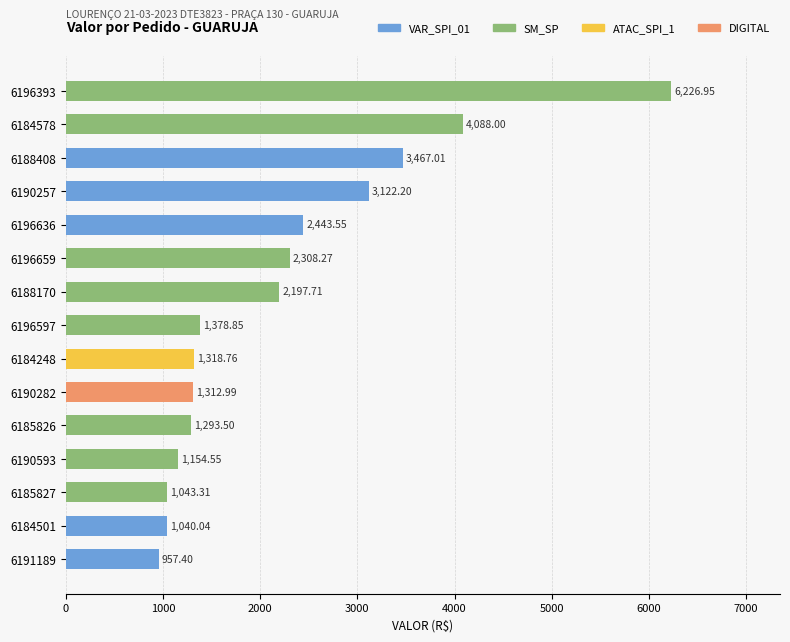

What is the ratio of the value at 6196659 to the value at 6190282?

1.8